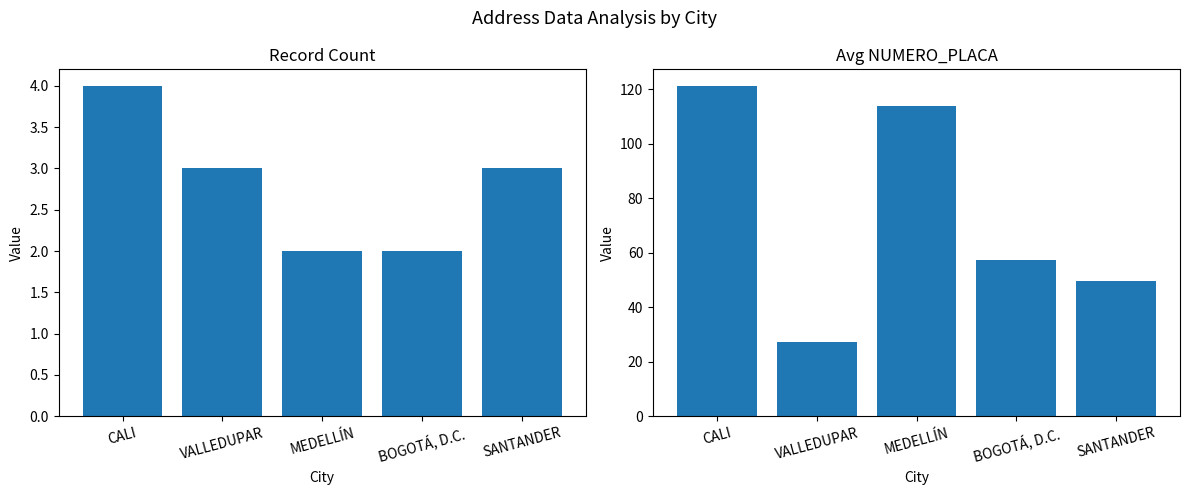

Which has a higher value, VALLEDUPAR or MEDELLÍN?

VALLEDUPAR